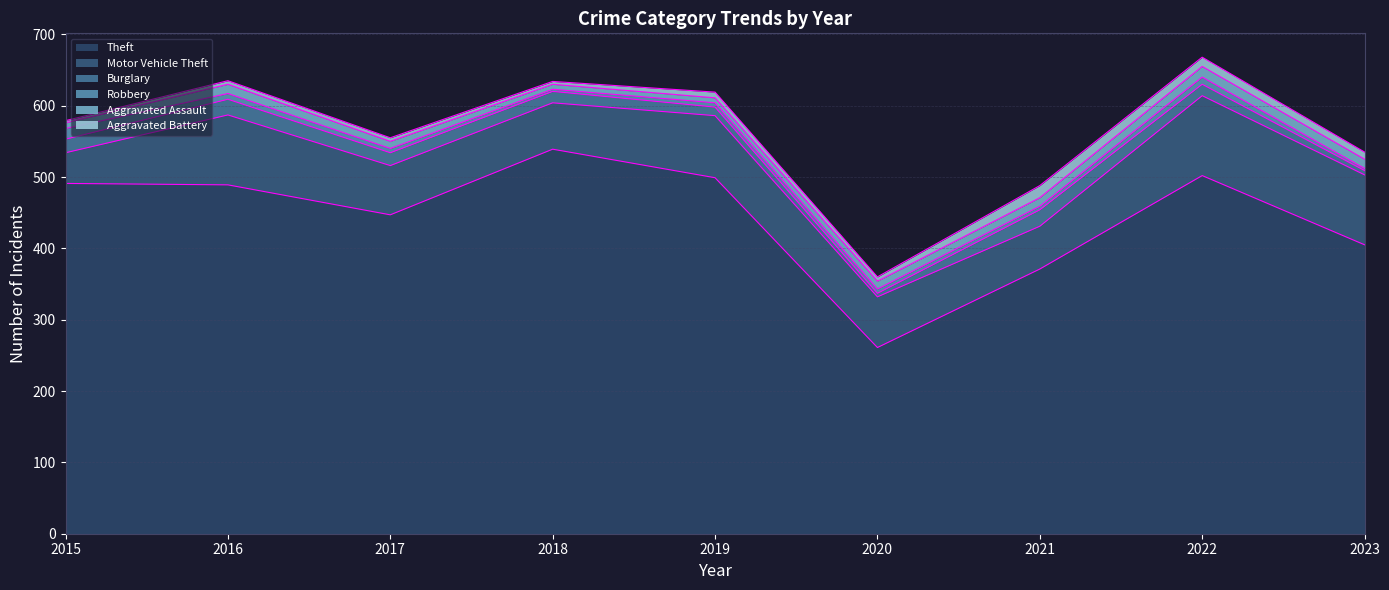

At how many categories does at least one series exceed 138?

9